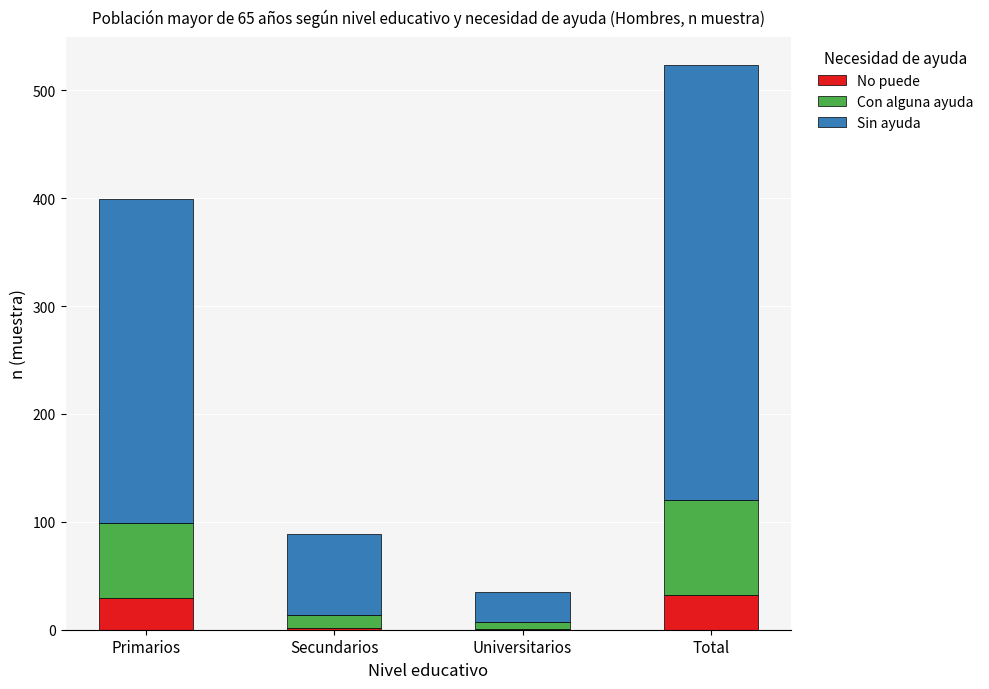

What is the highest value of the No puede series?

32